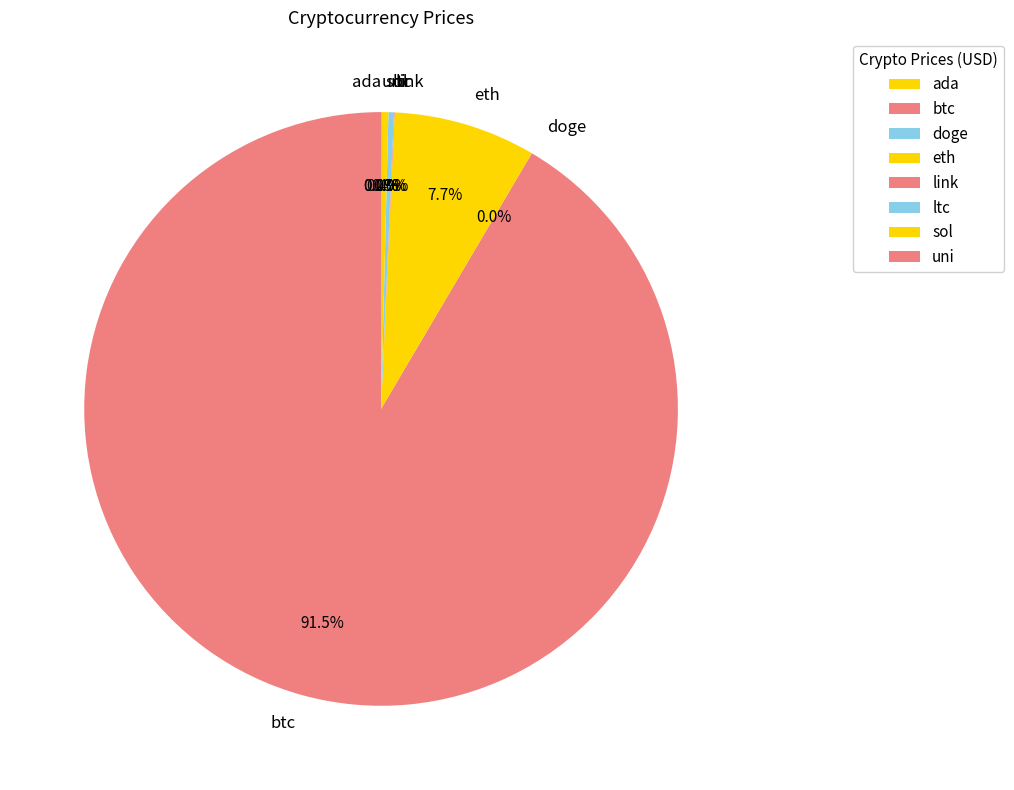

Approximately how many times larger is the value at sol compared to ltc?

1.2